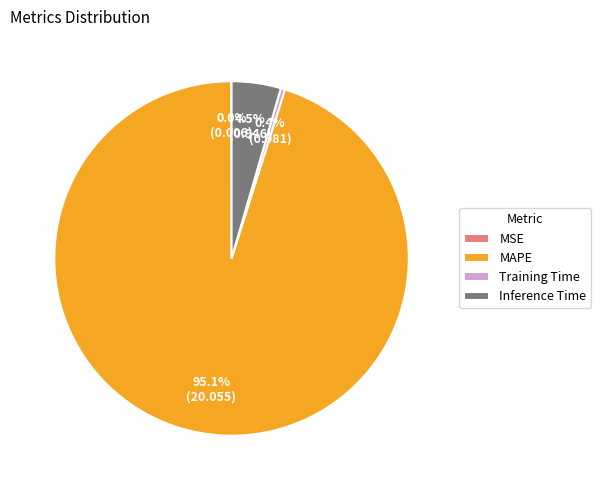

Is the sum of Training Time and MAPE greater than half?

Yes